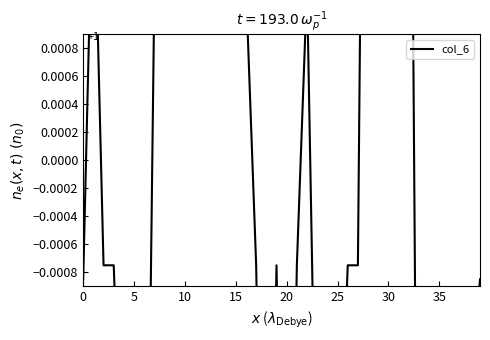

At which label is the value closest to 0?

17